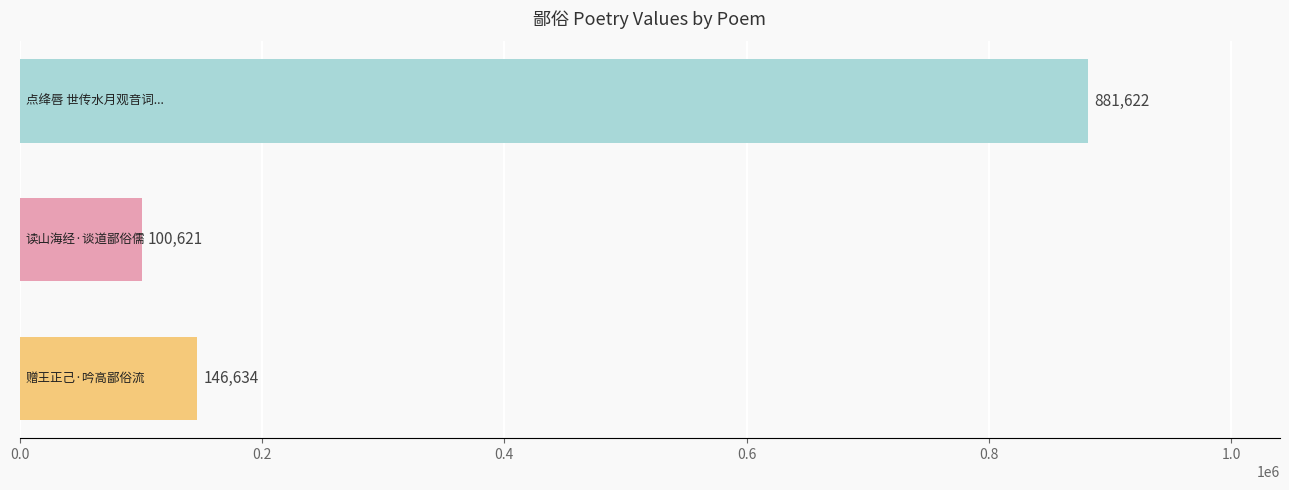

What is the smallest value displayed?

100621